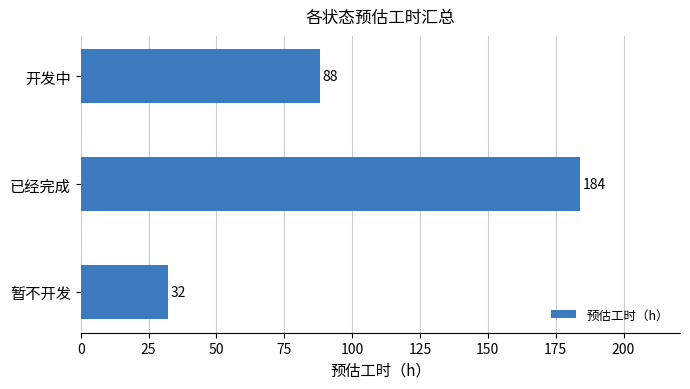

What is the minimum value shown in the chart?

32